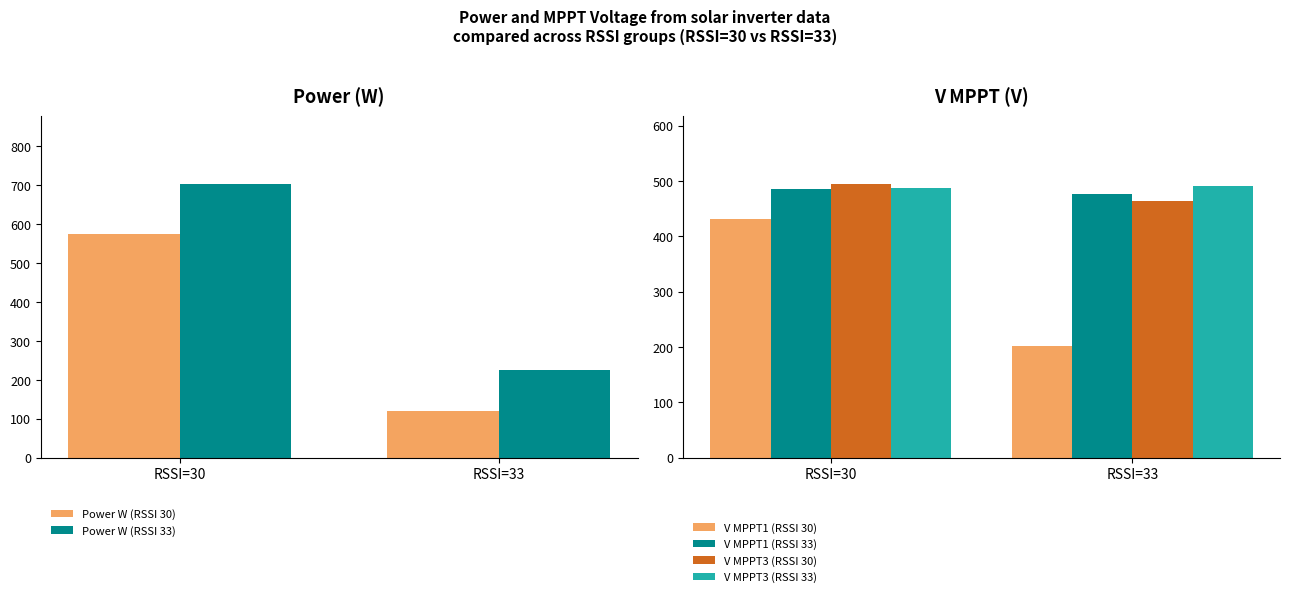

At RSSI=30, list the series in order from largest to smallest.

Power W (RSSI 33), Power W (RSSI 30), V MPPT3 (RSSI 30), V MPPT3 (RSSI 33), V MPPT1 (RSSI 33), V MPPT1 (RSSI 30)